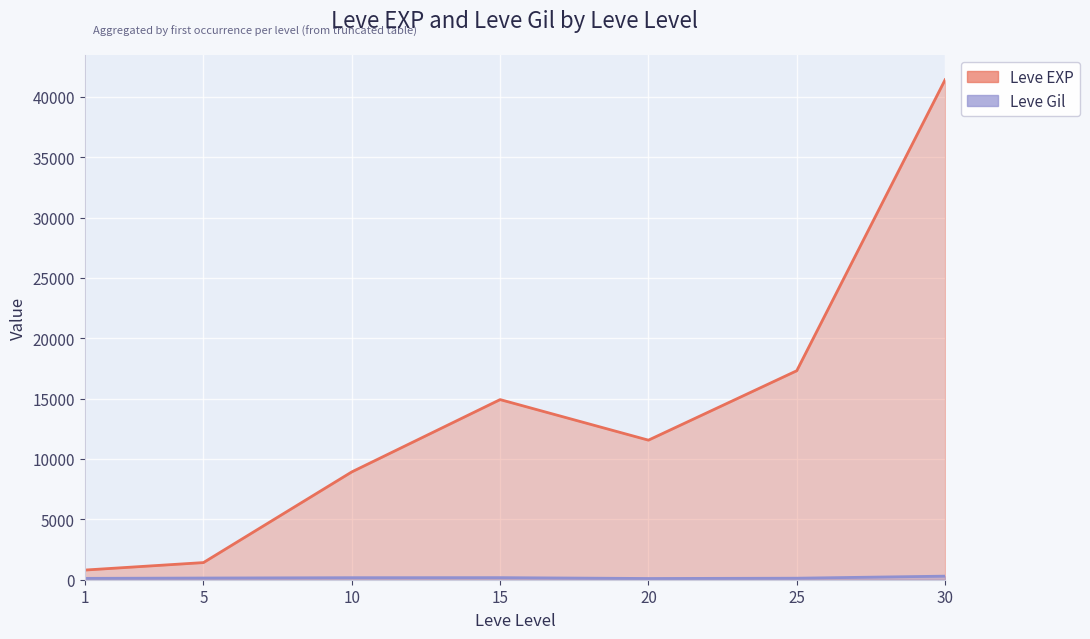

The value of Leve Gil at 5 is 71. True or false?

False